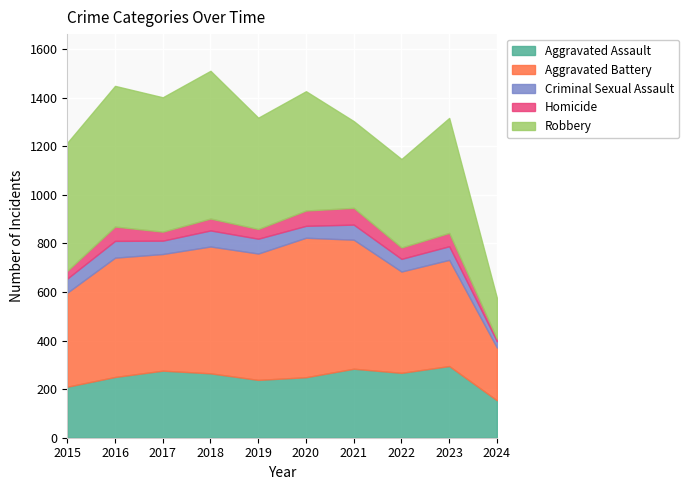

True or false: Aggravated Battery has a value of 220 at 2023.

False